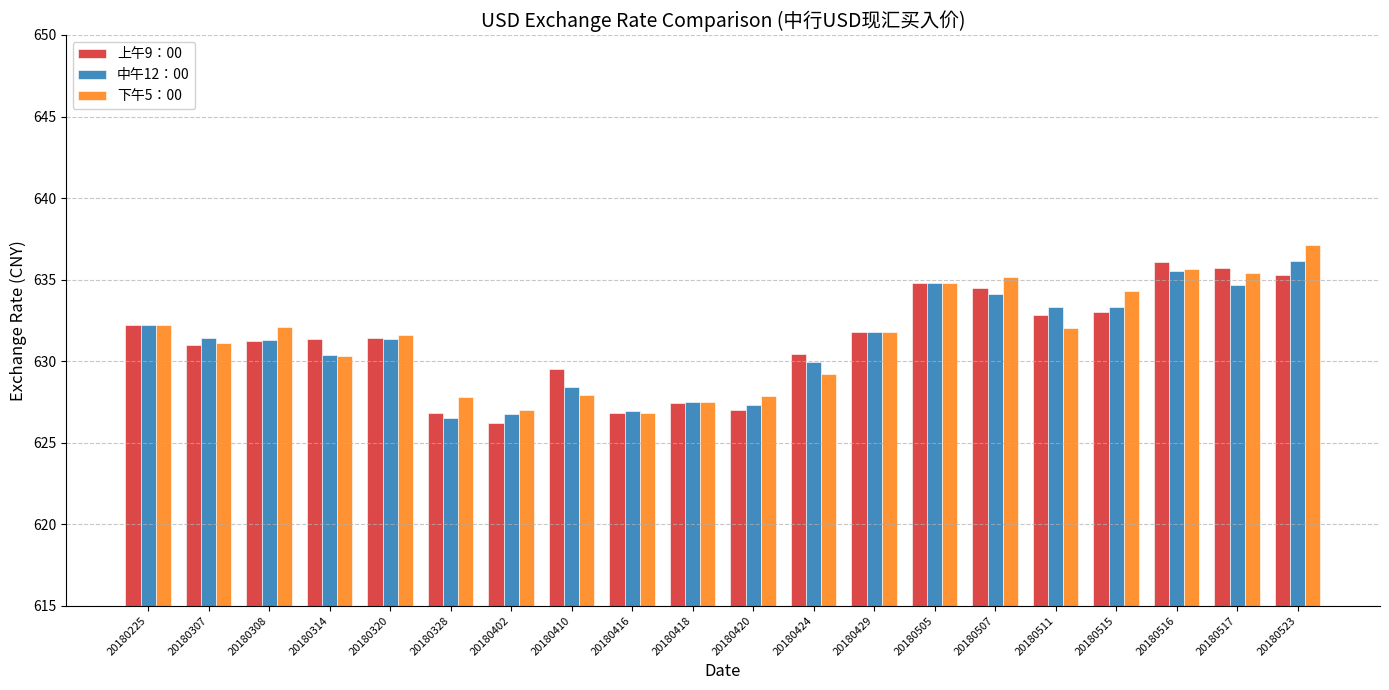

Is the value of 下午5：00 at 20180320 greater than the value of 上午9：00 at 20180418?

Yes